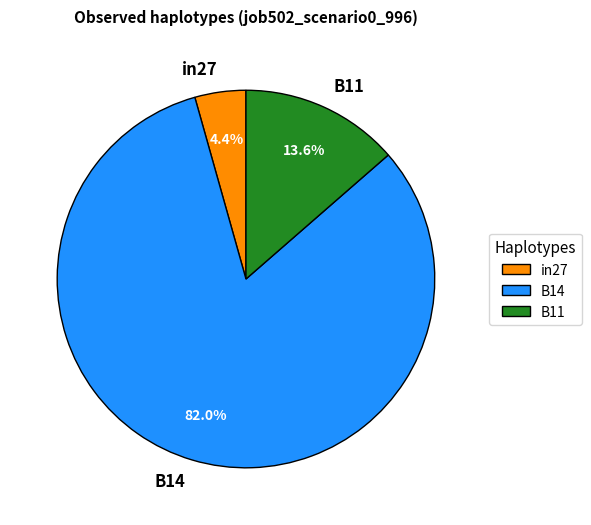

Which category has the biggest portion of the pie?

B14